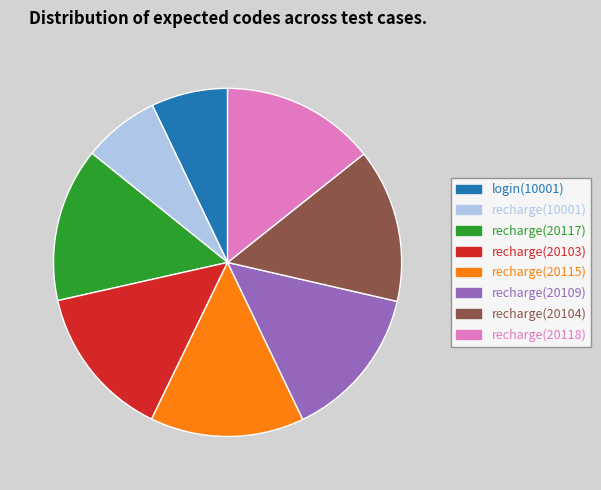

Approximately how many times larger is the value at recharge(20117) compared to recharge(20103)?

1.0